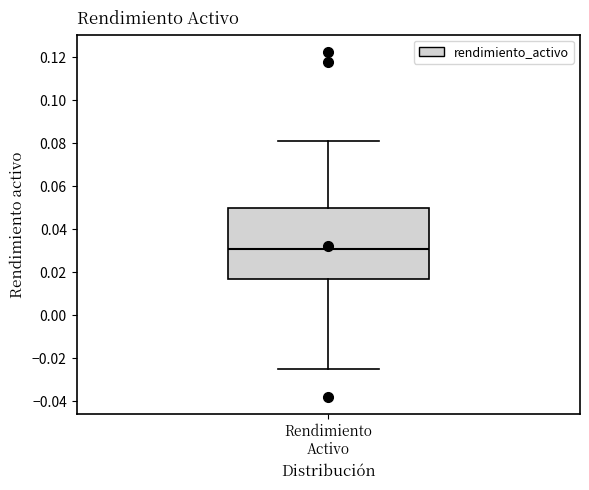

Read this box plot against the y-axis: the position of the median line, the range covered by the box, and the ends of both whiskers. The values are not printed on the chart, so give them approximately, as read against the axis.

median 0.030, box 0.016 to 0.050, whiskers -0.026 to 0.082